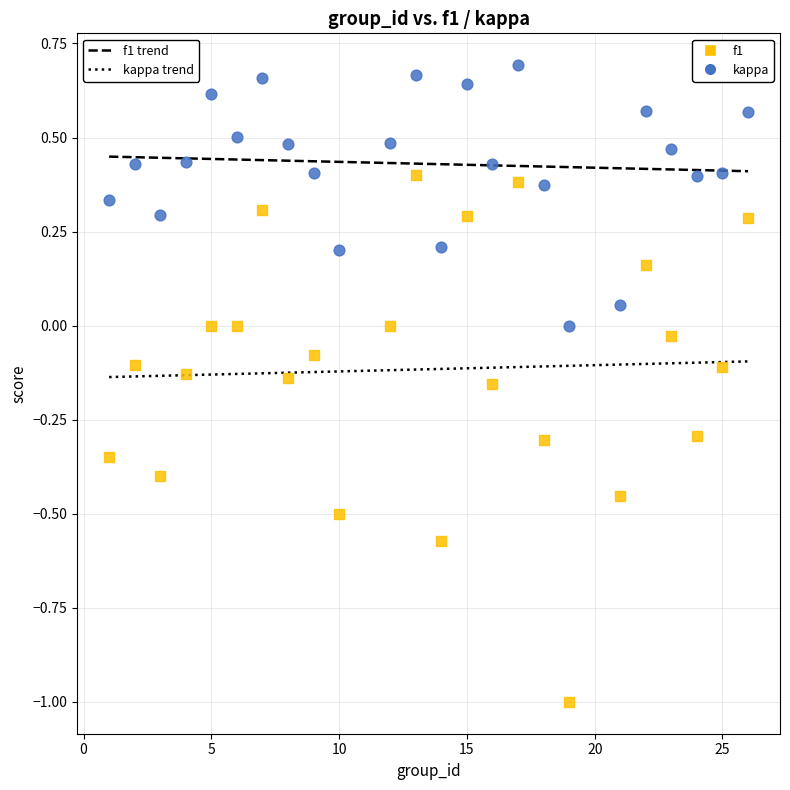

What are all the series names shown in the legend?

f1, kappa